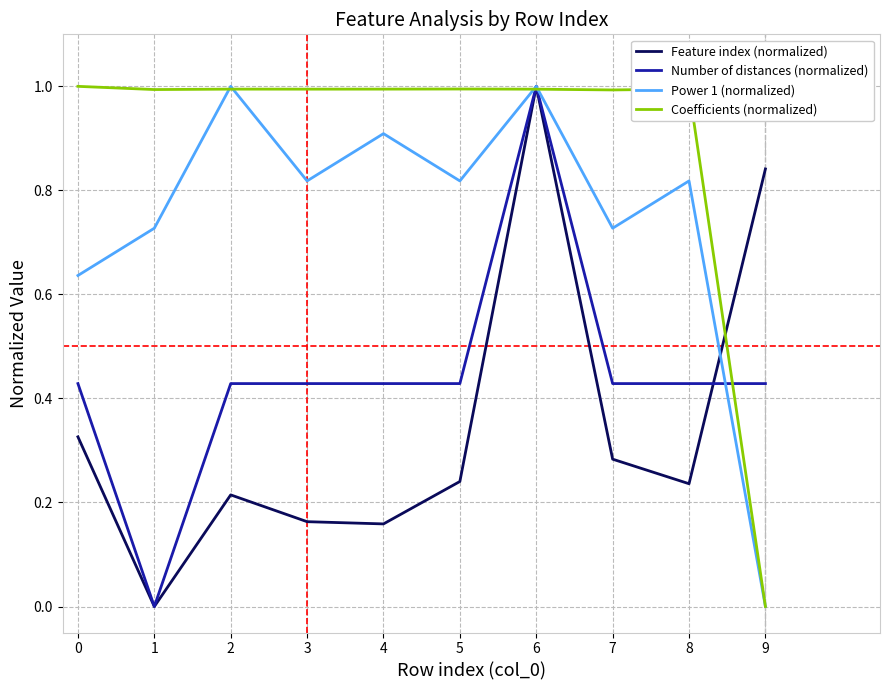

How many categories are shown in the chart?

10